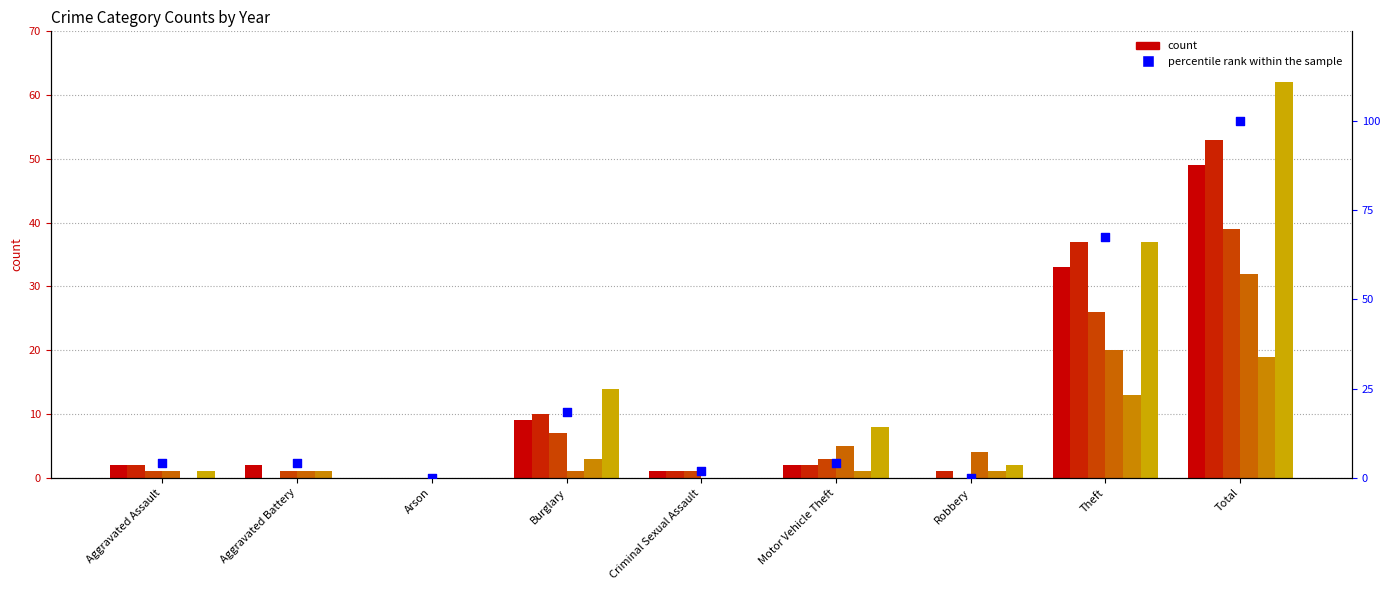

What is the change in value from Aggravated Assault to Burglary?

+14.3